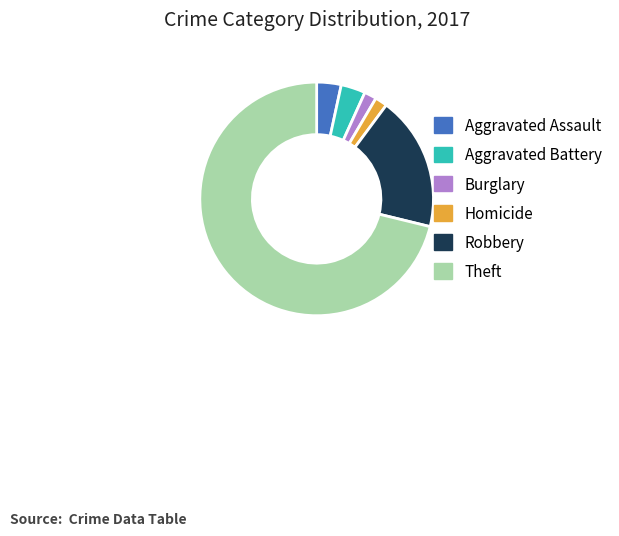

The Homicide slice represents 2% of the pie. True or false?

True